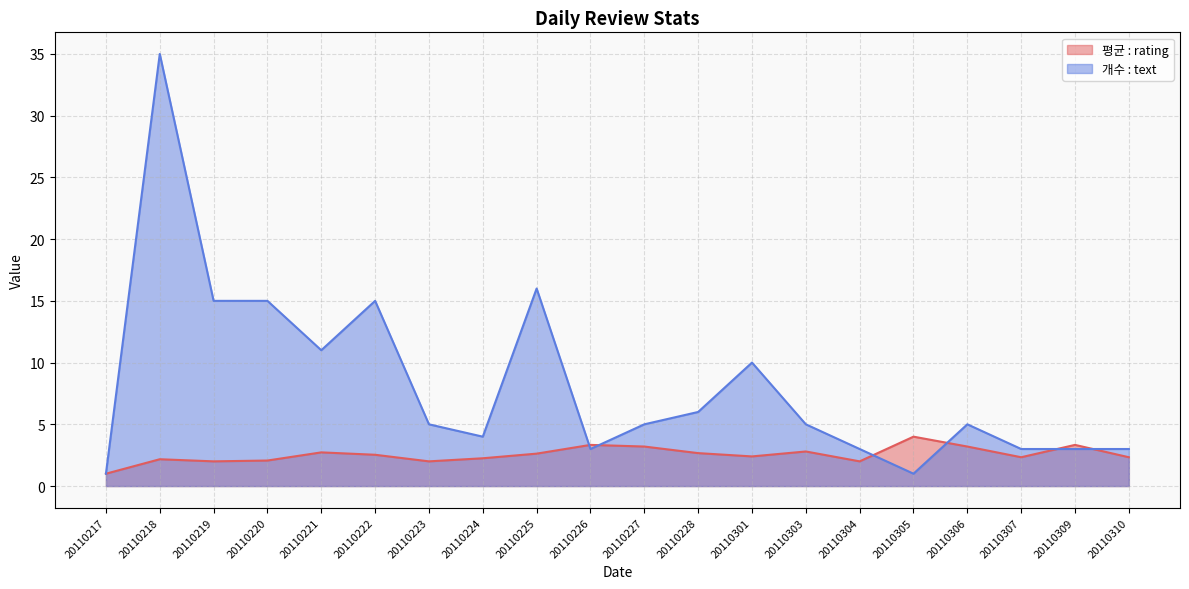

Between which two adjacent categories do 개수 : text and 평균 : rating first intersect?

20110225 and 20110226